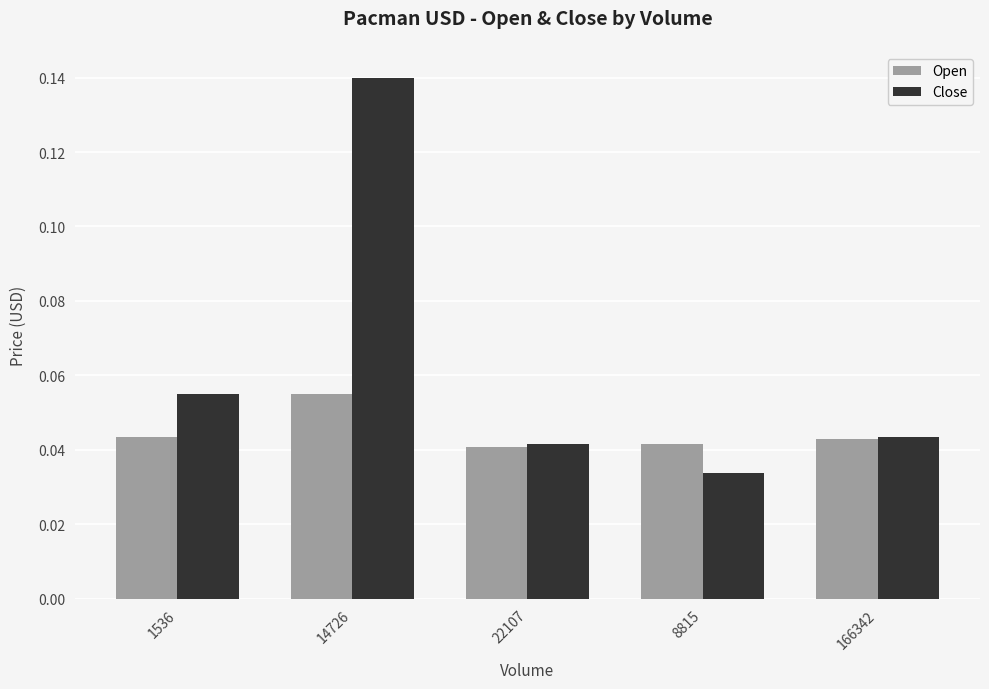

Which series has the largest range (max minus min)?

Close